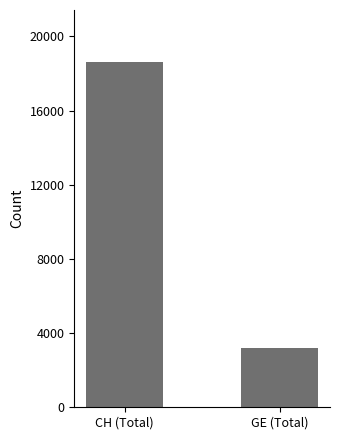

What is the sum of all values?

21824